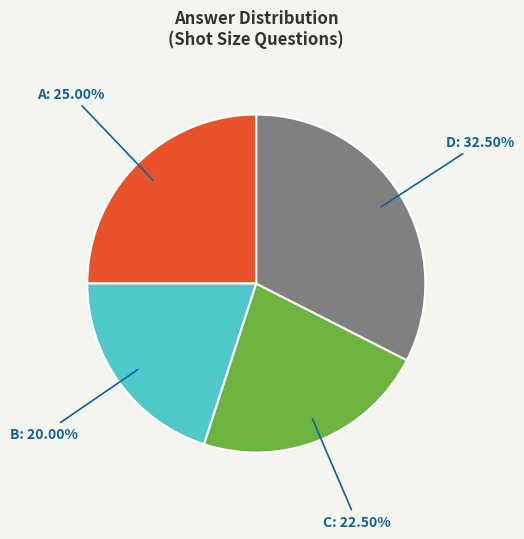

What is the largest slice in the pie chart?

D